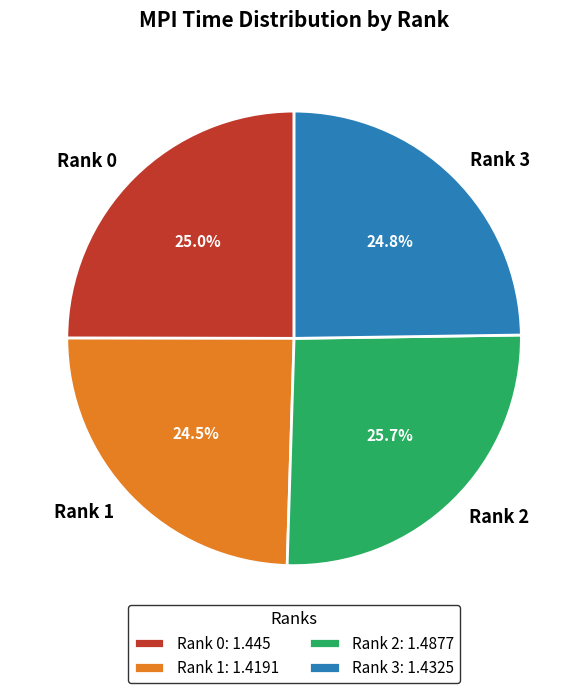

How many segments does this pie chart have?

4